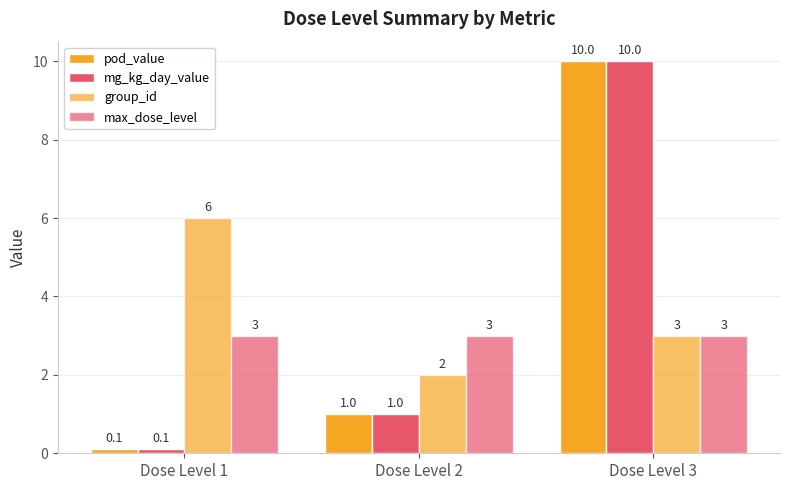

Which has a higher value, Dose Level 2 or Dose Level 3?

Dose Level 3